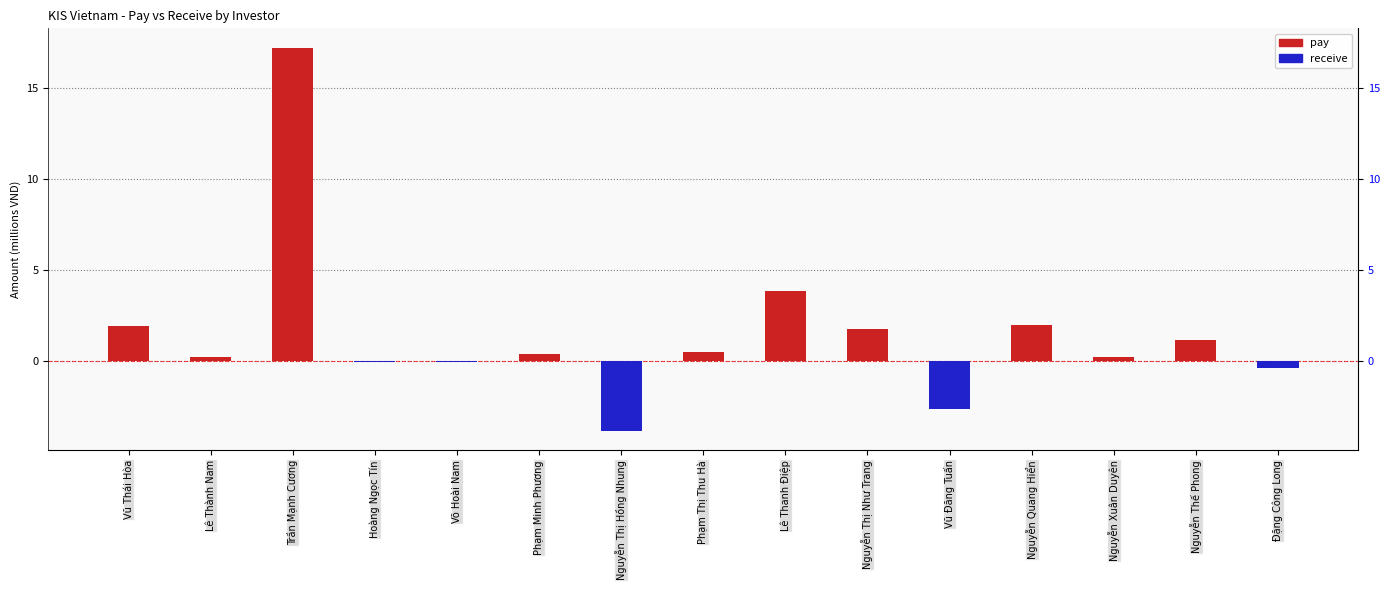

Which category has the highest value in the receive series?

Vũ Thái Hòa